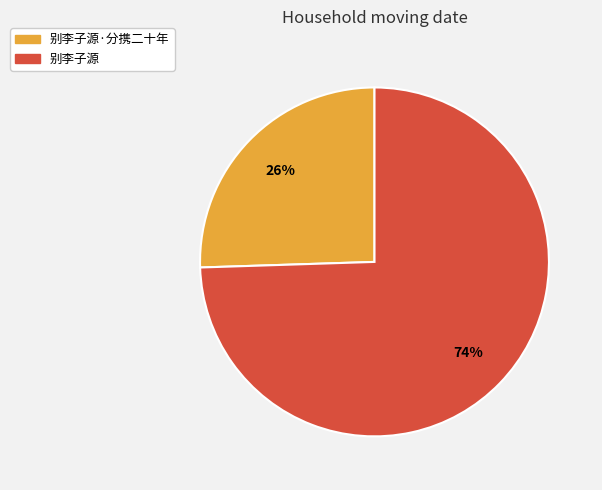

Does any single category account for the majority?

Yes